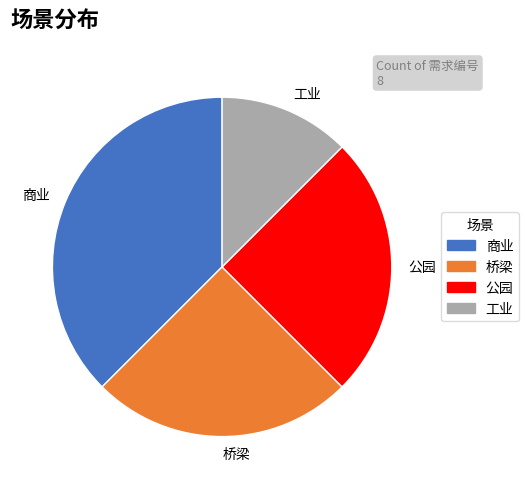

Does any single category account for the majority?

No